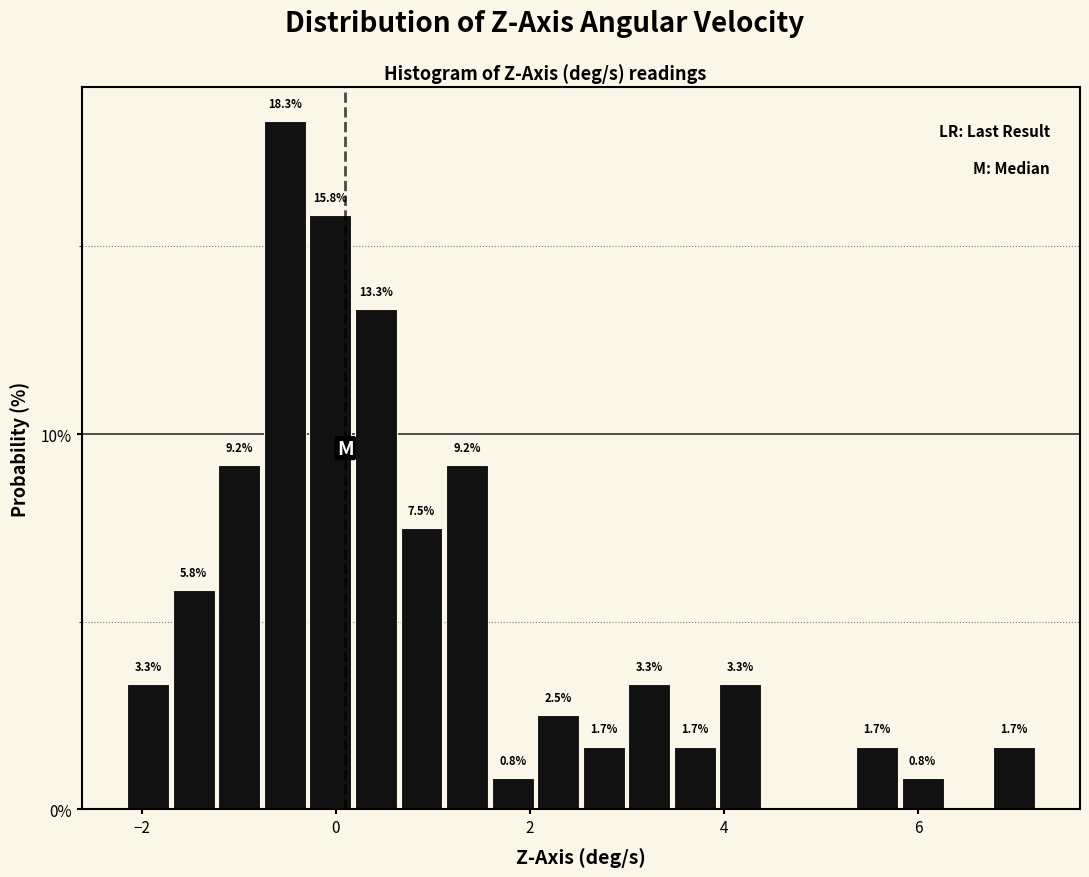

Around what value on the x-axis is the tallest bar? Give the approximate position of its centre, as read against the axis.

-0.6